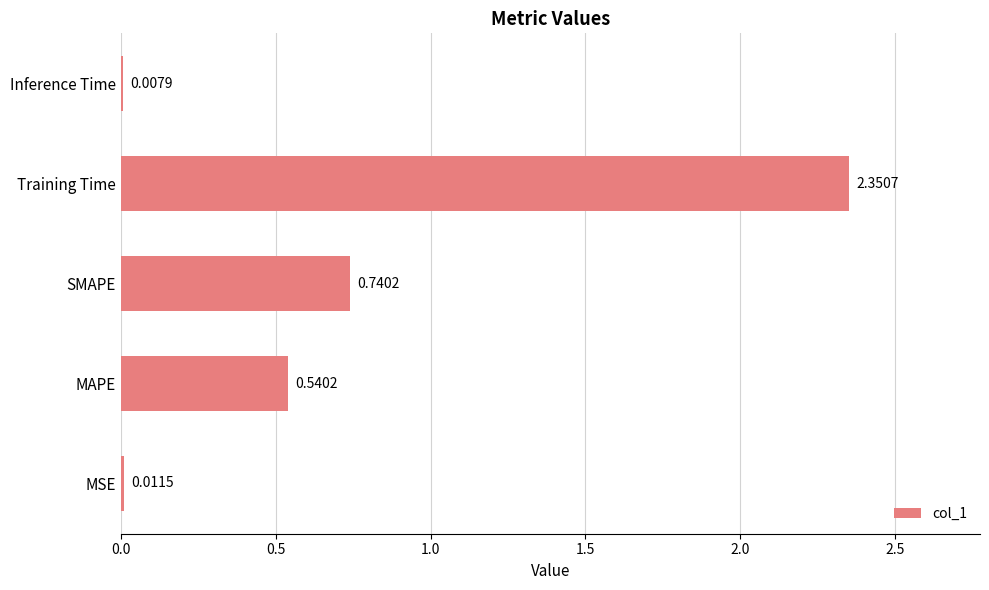

What is the sum of all values?

3.7